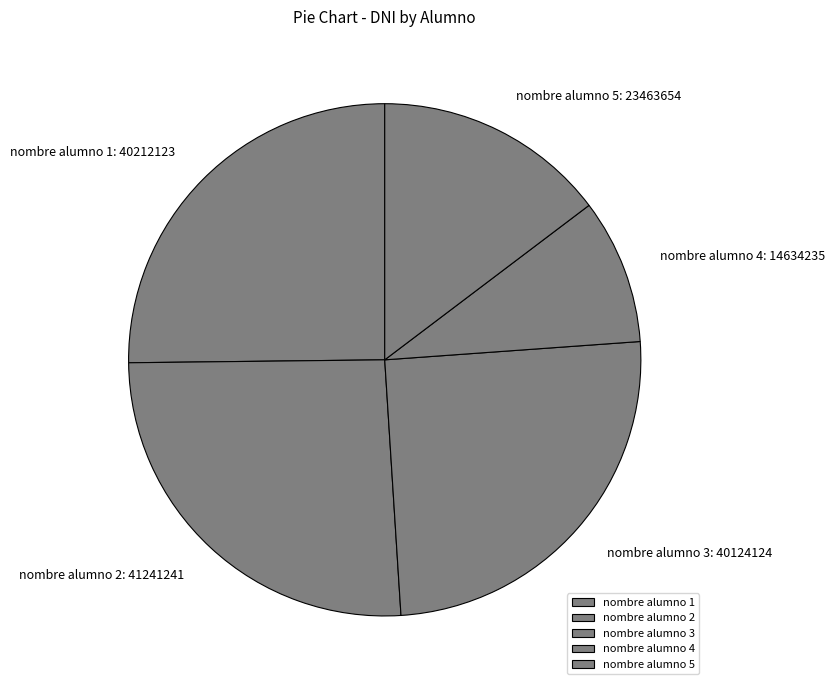

Does any single category account for the majority?

No